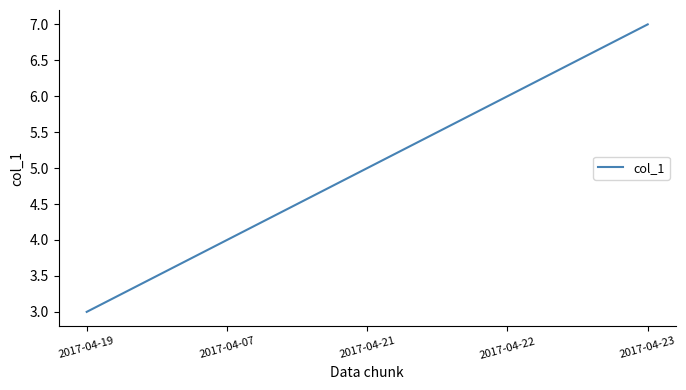

What position from the right is 2017-04-22?

2